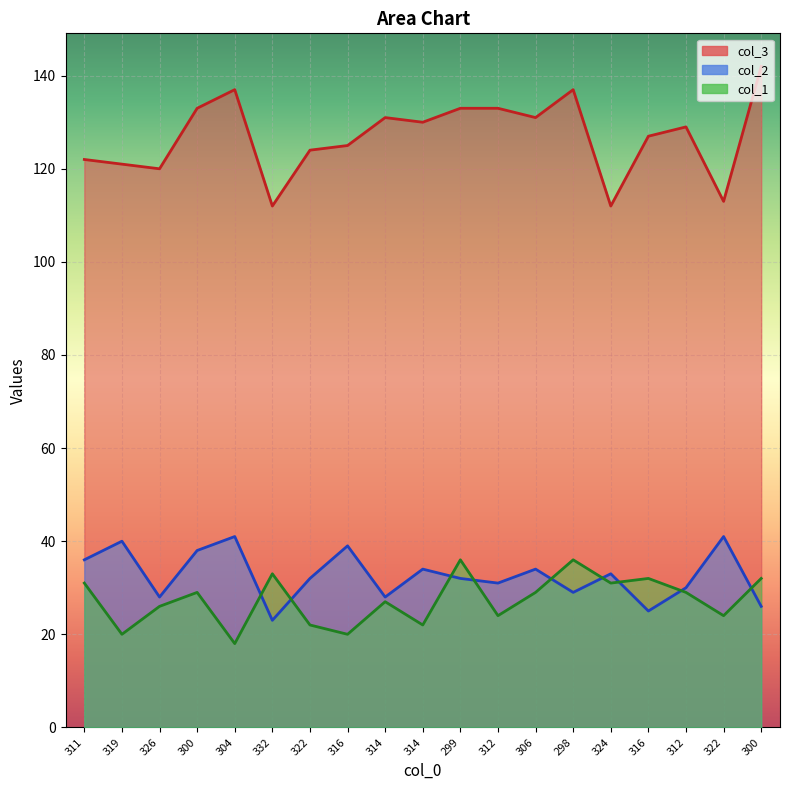

Reading left to right, extract all data points from this chart.

col_2: 36	40	28	38	41	23	32	39	28	34	32	31	34	29	33	25	30	41	26
col_3: 122	121	120	133	137	112	124	125	131	130	133	133	131	137	112	127	129	113	142
col_1: 31	20	26	29	18	33	22	20	27	22	36	24	29	36	31	32	29	24	32